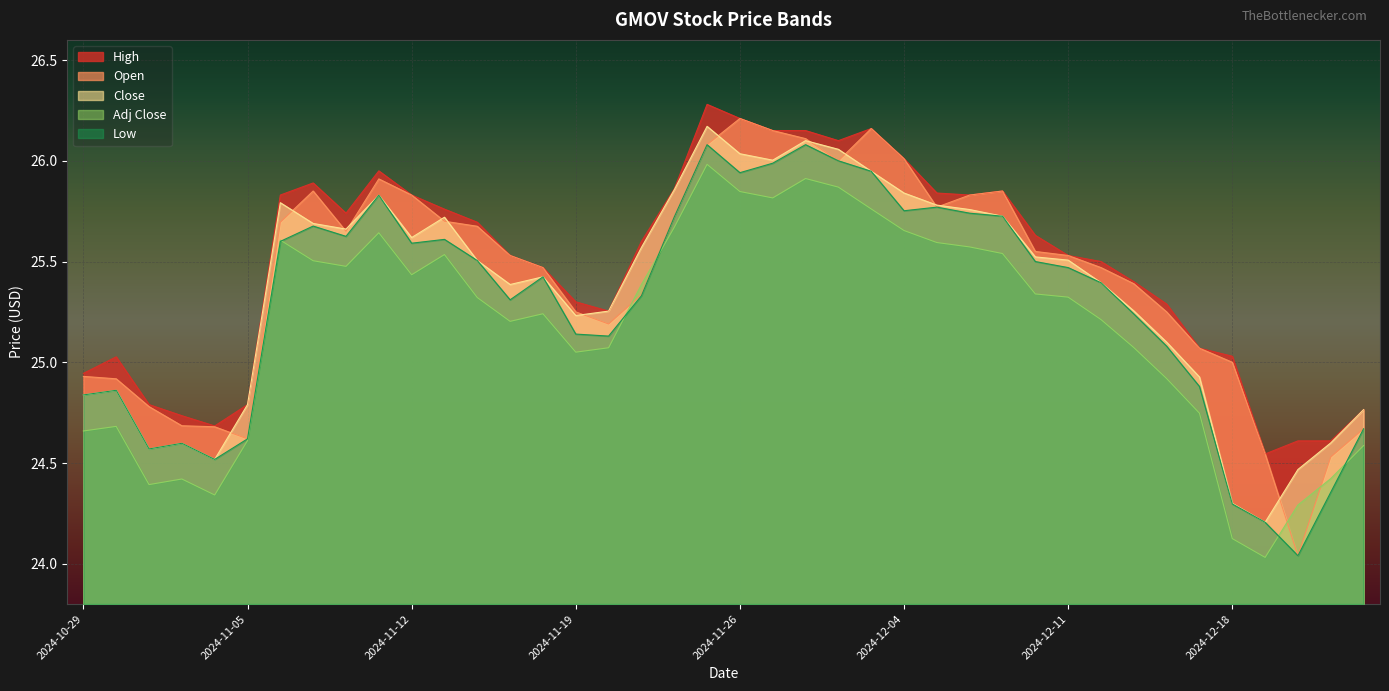

What are all the series names shown in the legend?

High, Open, Close, Adj Close, Low